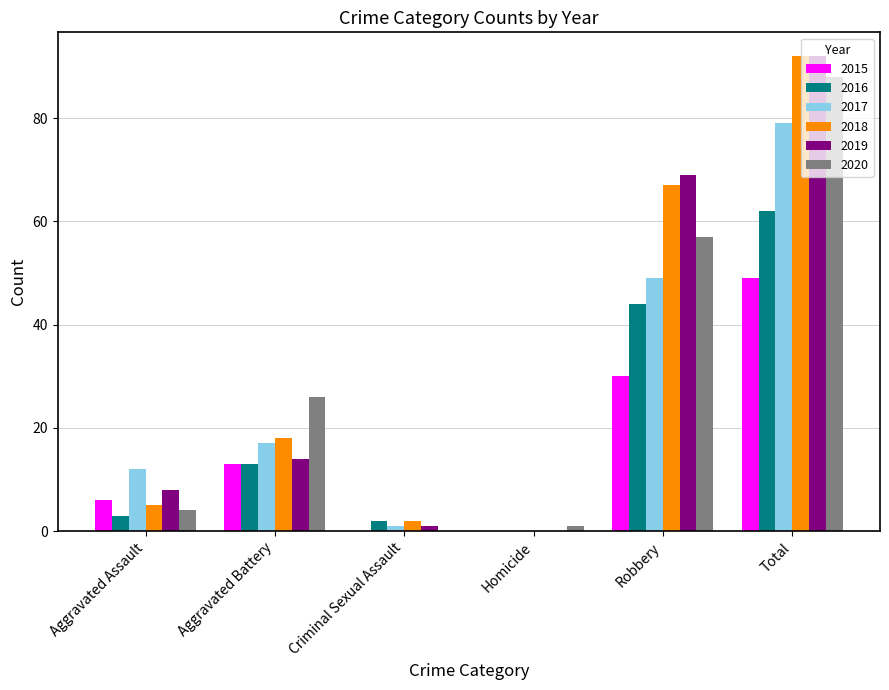

What is the sum of the 2019 values at Total and Criminal Sexual Assault?

93